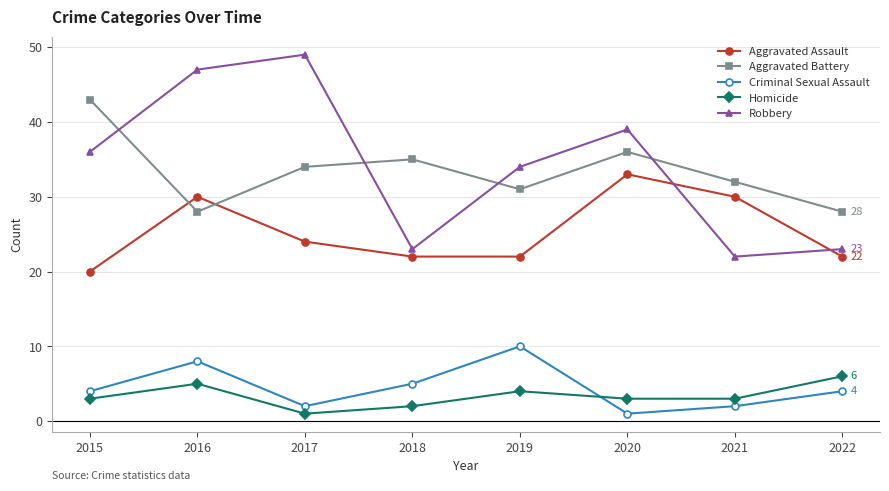

What is the approximate value of Homicide at 2017?

1